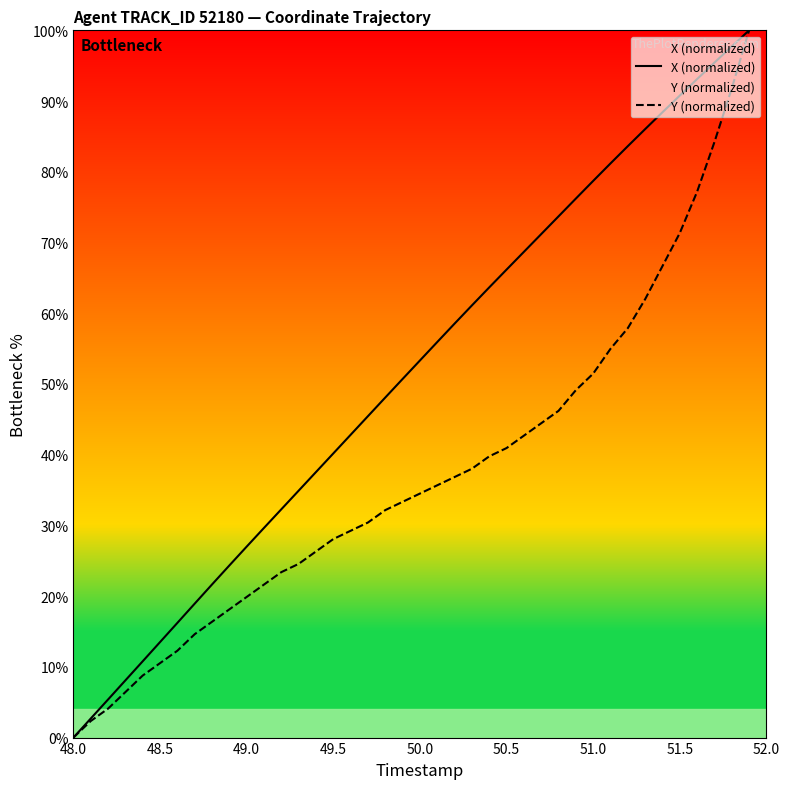

What is the maximum value for X (normalized)?

100.0